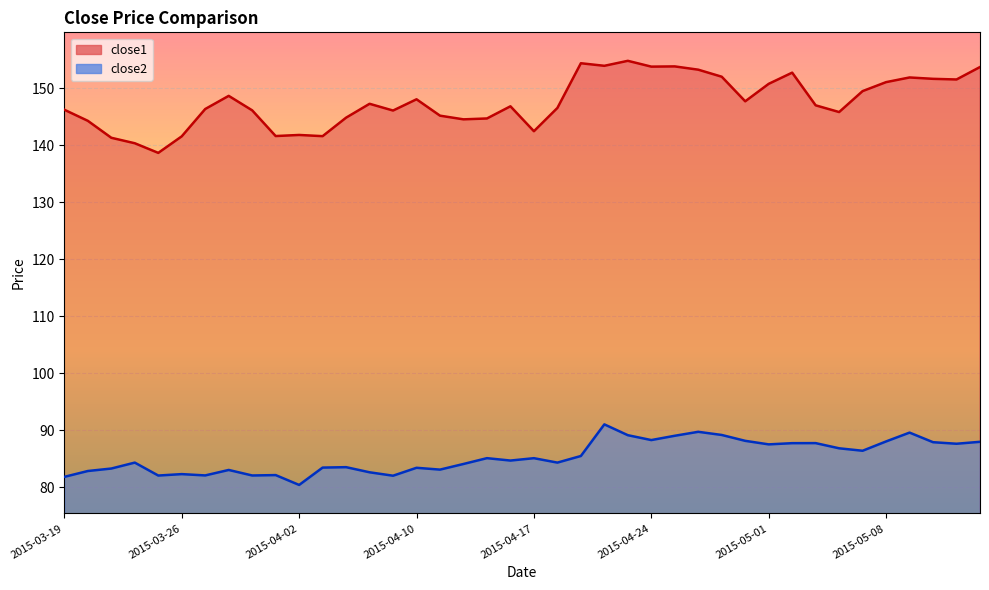

How many lines are shown in the chart?

2